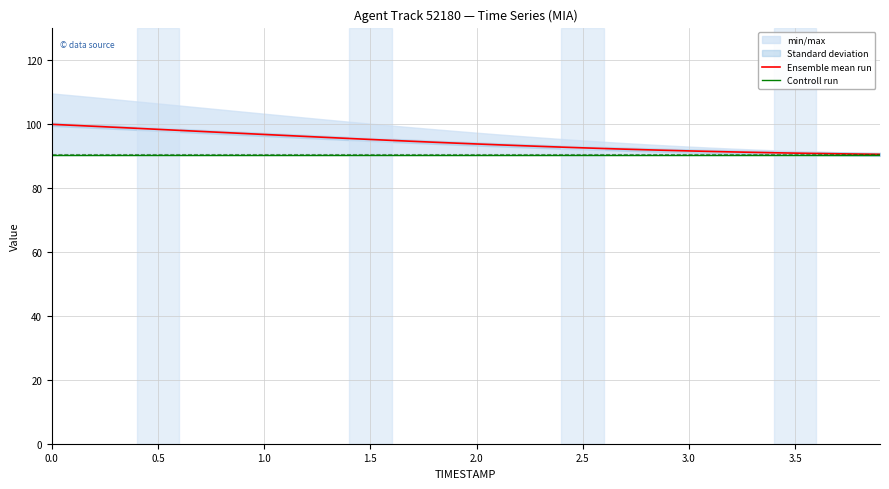

True or false: Ensemble mean run has more than 1 points higher than both neighbors.

False